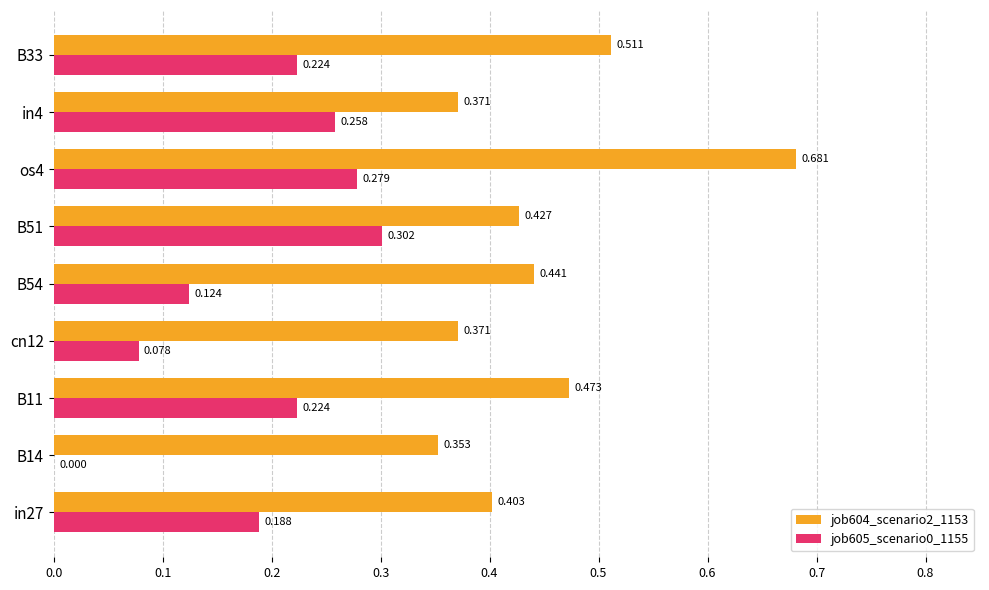

Is the value of job605_scenario0_1155 at B11 greater than the value of job604_scenario2_1153 at cn12?

No